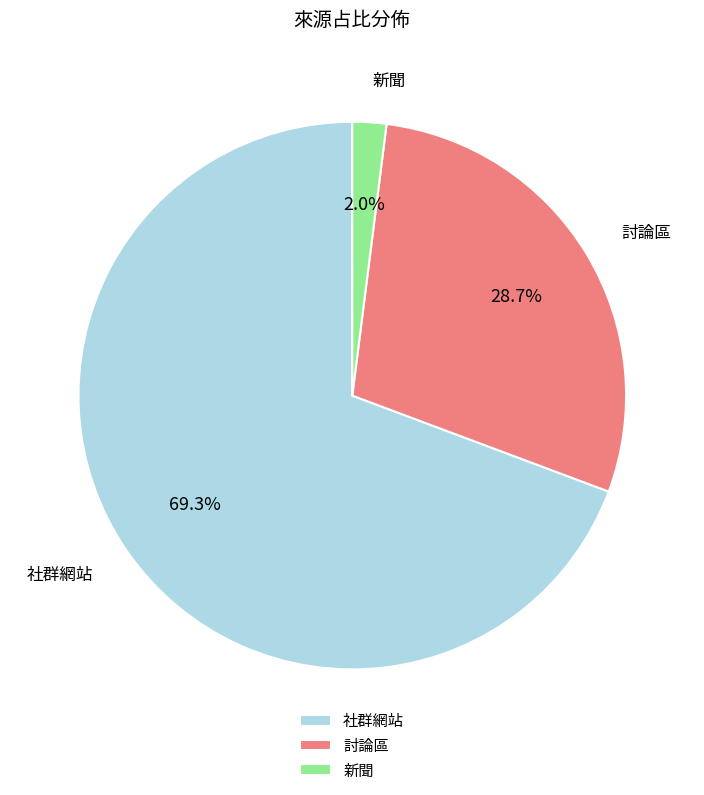

To the nearest percent, what is the average slice percentage?

33%